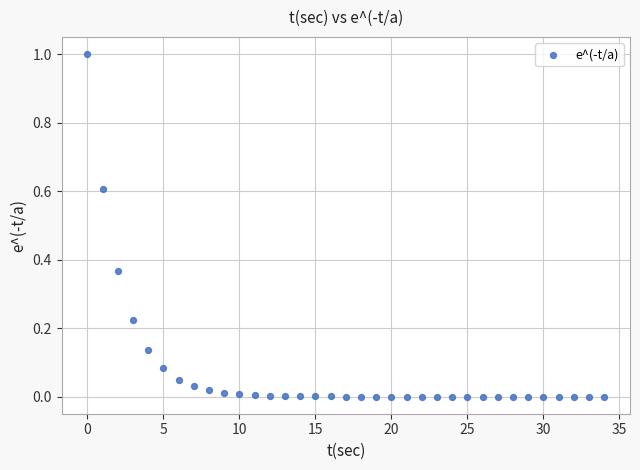

What is the range of Y values (max minus min)?

1.0